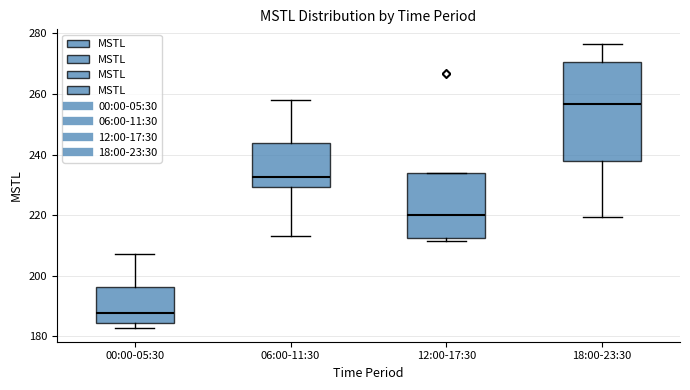

Where does the median line of the box for 00:00-05:30 sit on the y-axis? The values are not printed on the chart, so give them approximately, as read against the axis.

188